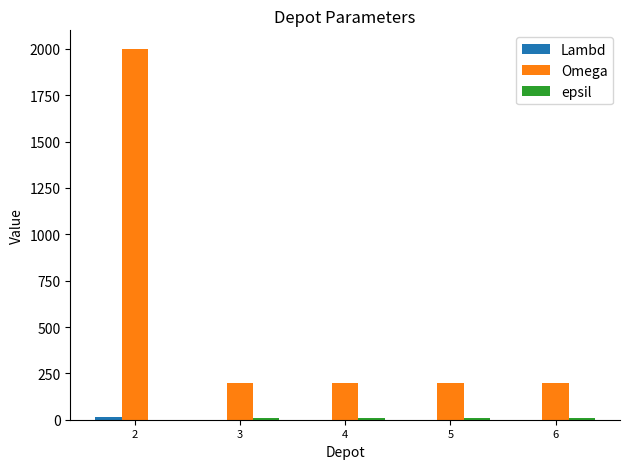

Which series has the largest total across all categories?

Omega